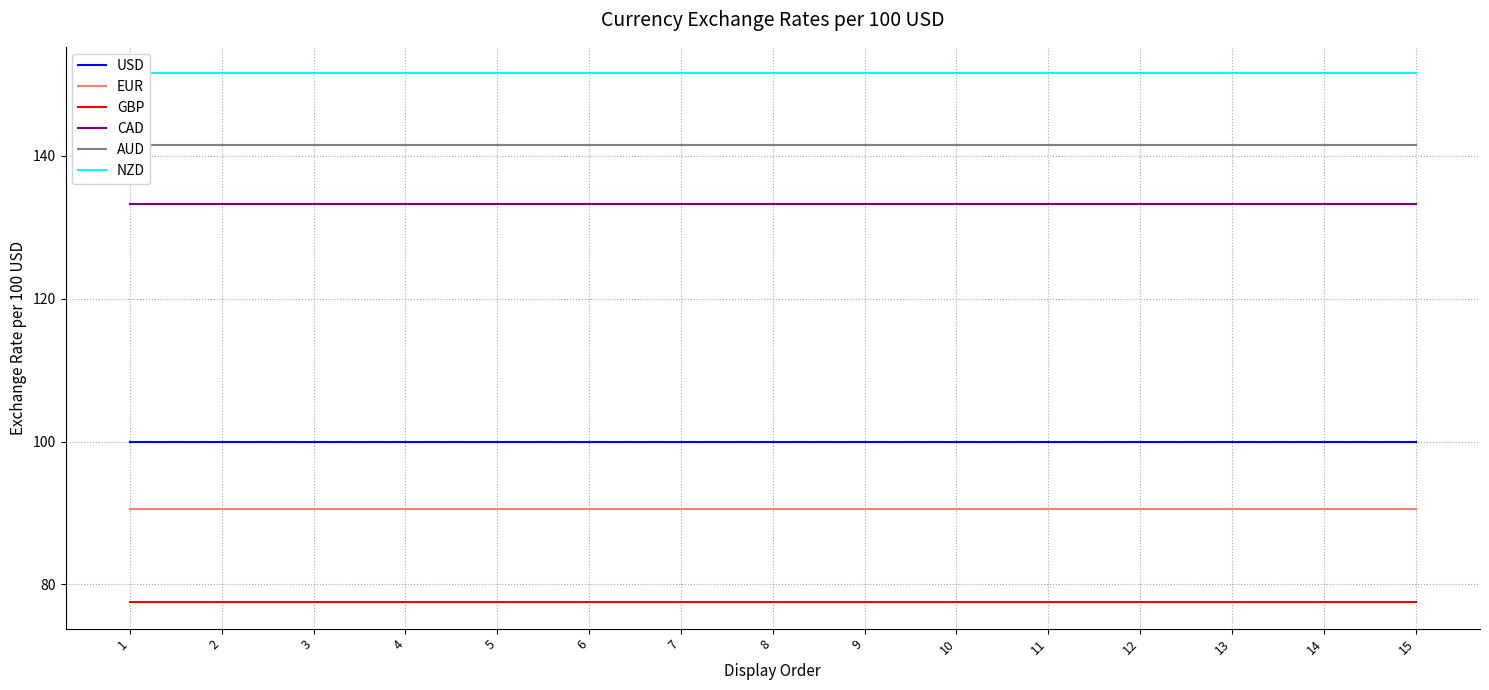

Which series has the widest spread of values?

USD